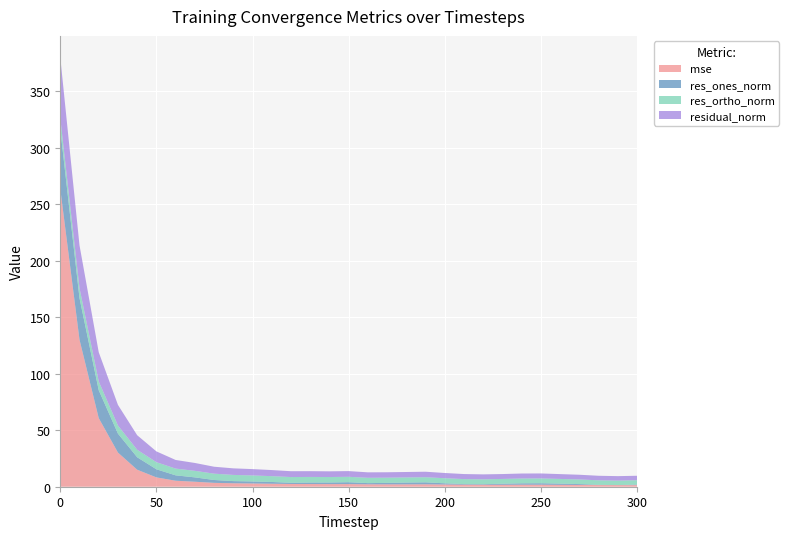

Reading left to right, what are all the values shown in this chart?

mse: 0=263.5	10=130.2	20=60.7	30=30.2	40=15.0	50=8.3	60=5.3	70=4.4	80=3.4	90=3.1	100=2.9	110=2.6	120=2.4	130=2.4	140=2.3	150=2.3	160=2.1	170=2.1	180=2.1	190=2.1	200=1.9	210=1.8	220=1.7	230=1.7	240=1.8	250=1.8	260=1.7	270=1.6	280=1.5	290=1.4	300=1.4
res_ones_norm: 0=53.0	10=36.8	20=24.6	30=16.8	40=11.0	50=7.2	60=4.8	70=3.9	80=2.5	90=1.9	100=1.8	110=1.6	120=1.1	130=1.3	140=1.4	150=1.7	160=1.1	170=1.3	180=1.6	190=1.7	200=1.1	210=0.5	220=0.5	230=0.9	240=1.2	250=1.3	260=1.1	270=0.8	280=0.2	290=0.0	300=0.5
res_ortho_norm: 0=9.6	10=8.9	20=7.8	30=7.2	40=6.6	50=6.3	60=6.0	70=5.8	80=5.6	90=5.5	100=5.3	110=5.2	120=5.1	130=4.9	140=4.8	150=4.8	160=4.7	170=4.6	180=4.5	190=4.5	200=4.5	210=4.4	220=4.3	230=4.2	240=4.2	250=4.2	260=4.1	270=4.1	280=4.0	290=4.0	300=3.9
residual_norm: 0=53.8	10=37.8	20=25.9	30=18.2	40=12.9	50=9.5	60=7.6	70=7.0	80=6.1	90=5.8	100=5.6	110=5.4	120=5.2	130=5.1	140=5.0	150=5.1	160=4.8	170=4.8	180=4.8	190=4.9	200=4.6	210=4.5	220=4.4	230=4.3	240=4.4	250=4.4	260=4.3	270=4.2	280=4.0	290=4.0	300=3.9